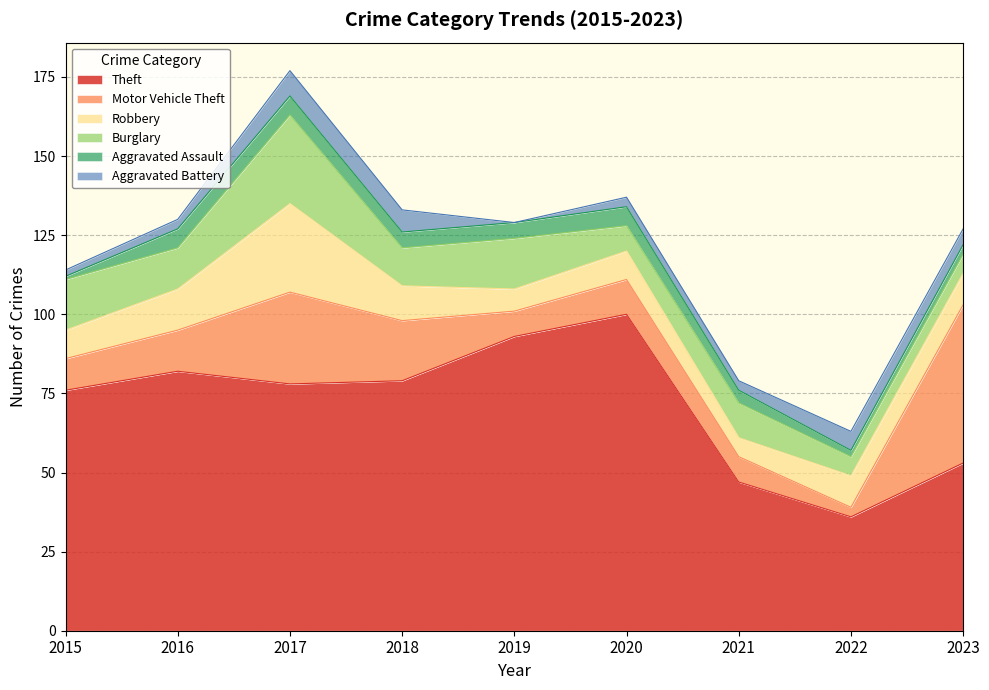

At how many categories does at least one series exceed 46?

8